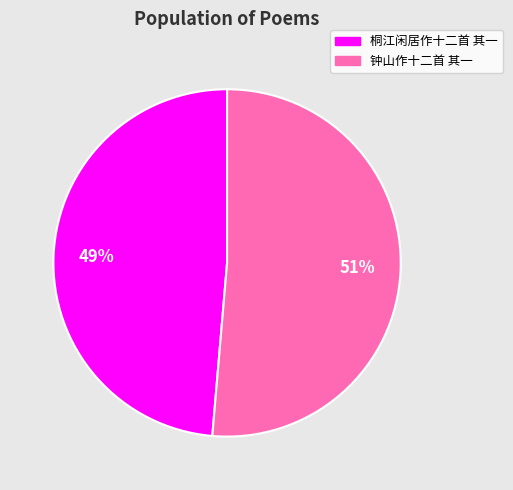

Which has a higher value, 钟山作十二首 其一 or 桐江闲居作十二首 其一?

钟山作十二首 其一